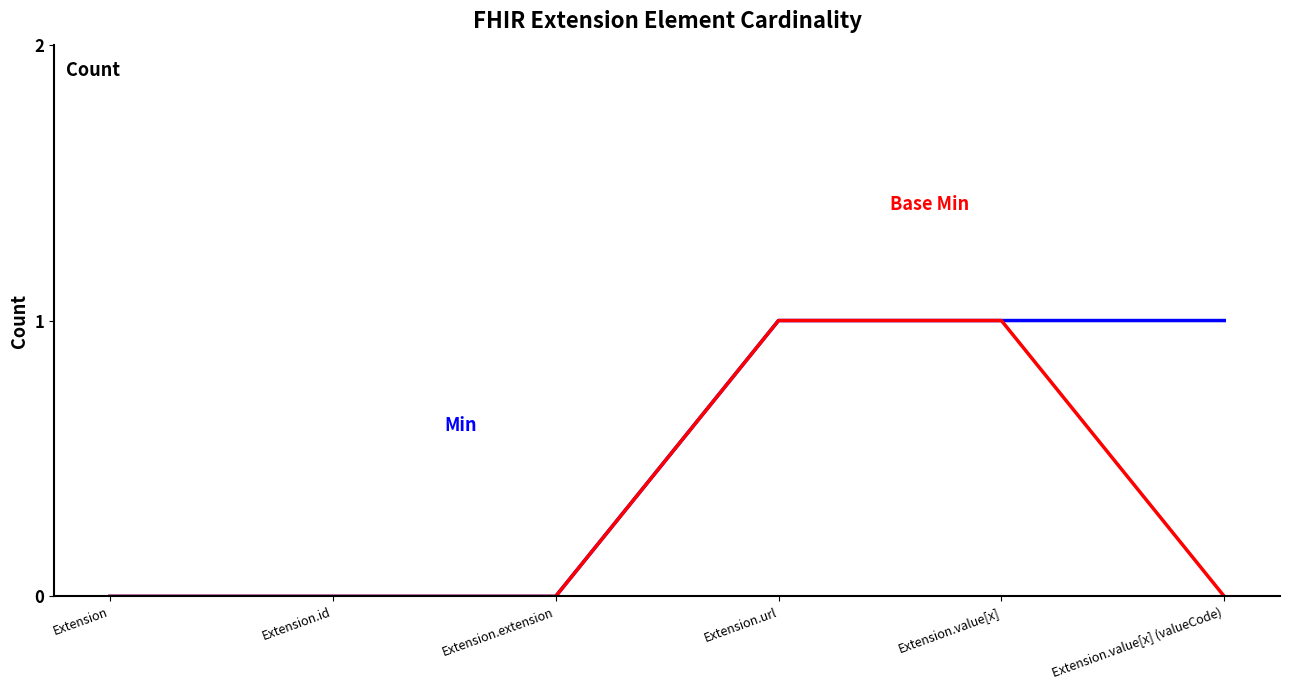

What position from the right is Extension.id?

5